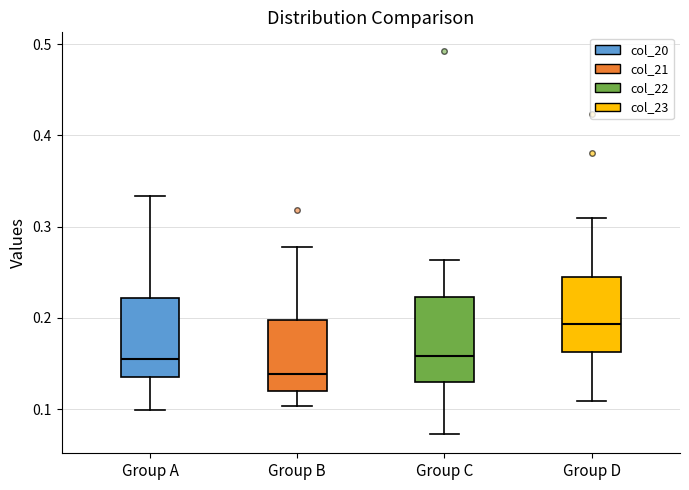

Reading left to right, transcribe this box plot: for each box, give where its median line is, the range the box spans, and where its two whiskers end, as read against the y-axis. The values are not printed on the chart, so give them approximately, as read against the axis.

Group A: median 0.15, box 0.14 to 0.22, whiskers 0.10 to 0.33
Group B: median 0.14, box 0.12 to 0.20, whiskers 0.10 to 0.28
Group C: median 0.16, box 0.13 to 0.22, whiskers 0.07 to 0.26
Group D: median 0.19, box 0.16 to 0.24, whiskers 0.11 to 0.31